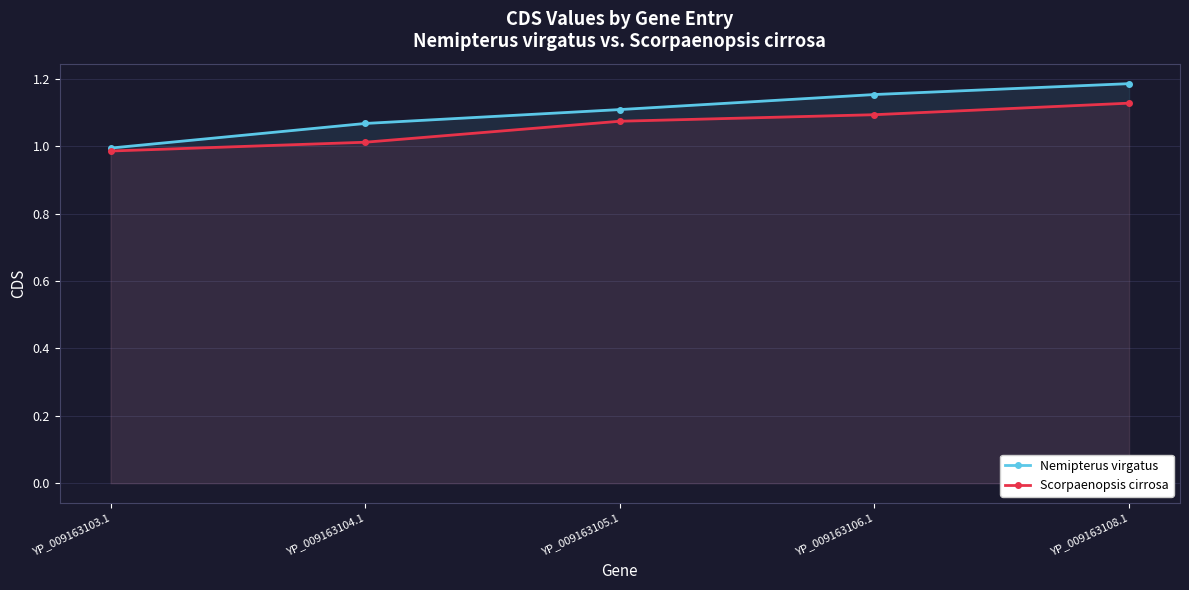

How many values in the Nemipterus virgatus series exceed 1?

4